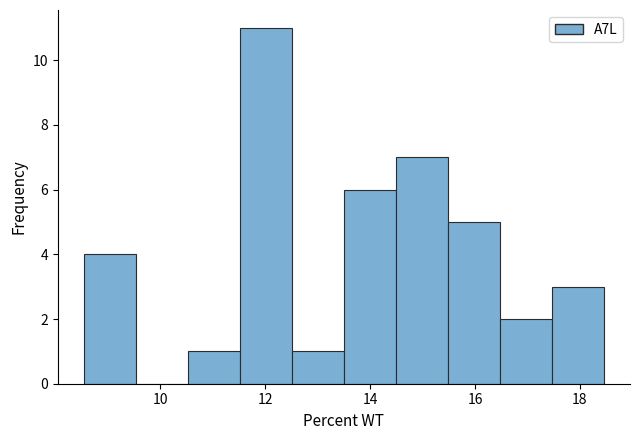

Over which range of the x-axis is the bar tallest?

11.6 to 12.6